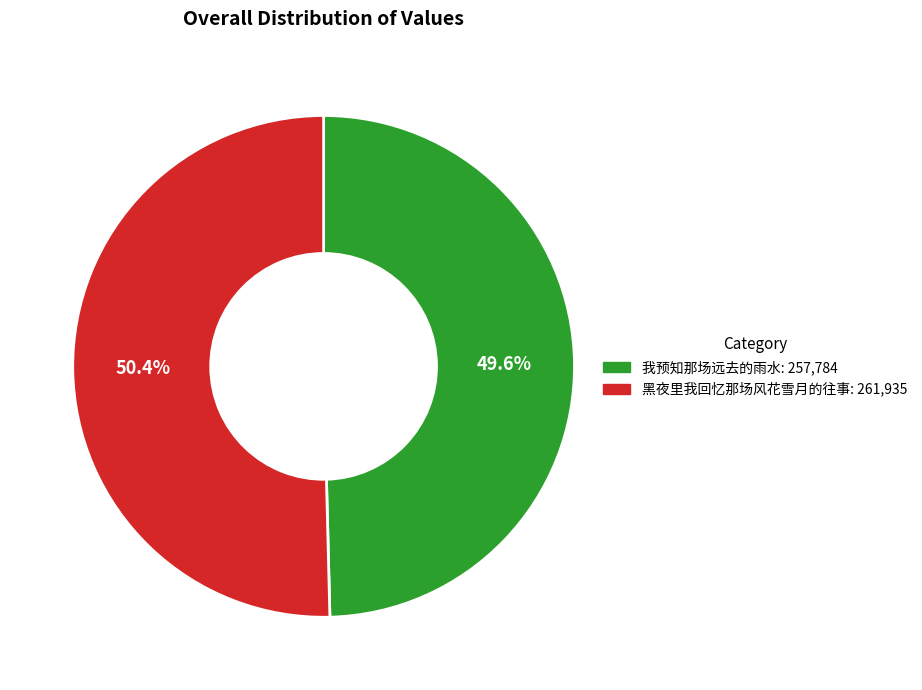

How many slices are in this pie chart?

2